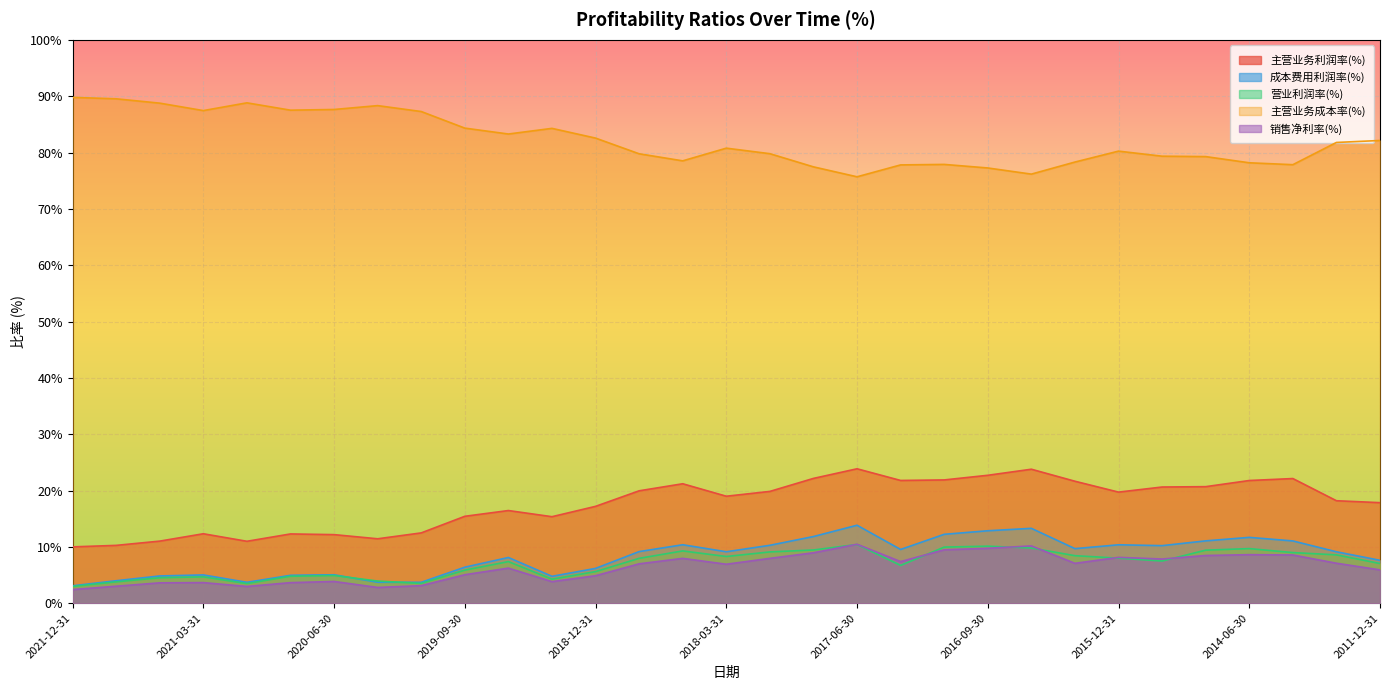

What is the difference between the 营业利润率(%) values at 2015-12-31 and 2020-09-30?

3.2